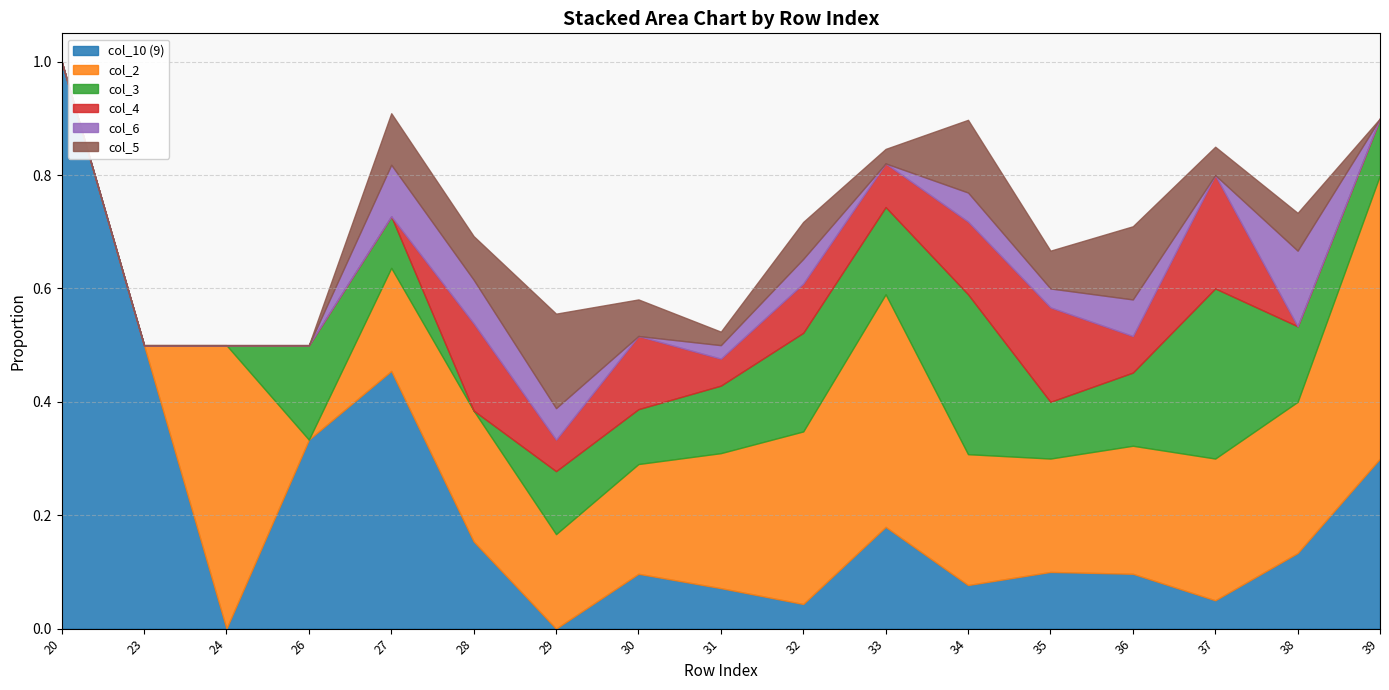

How many data points in col_2 are above 0?

14